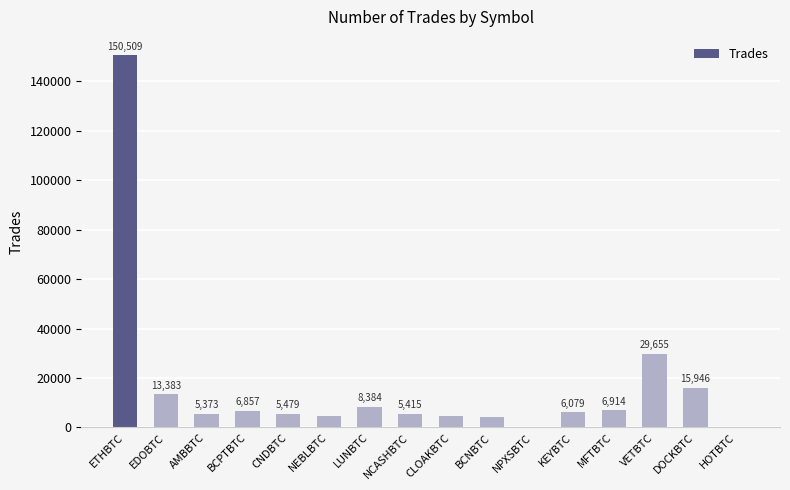

Count the number of categories in the chart.

16